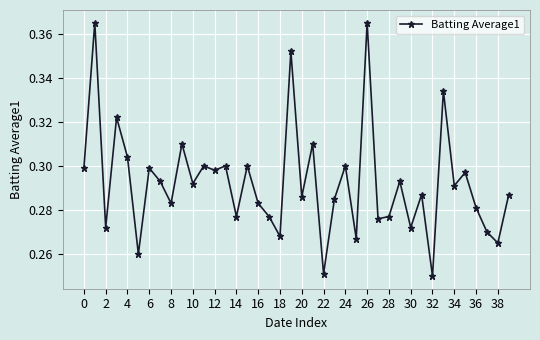

How many points are lower than both their immediate neighbors (excluding endpoints)?

15